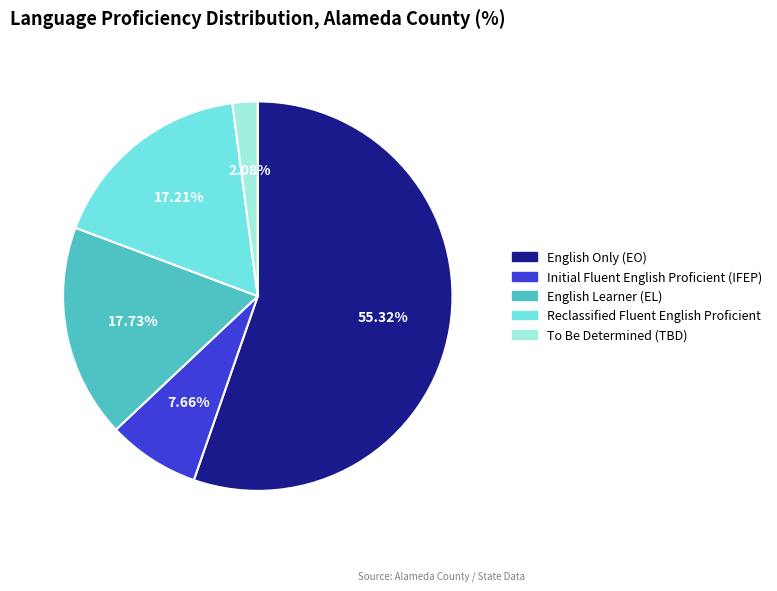

Rank the categories by value from lowest to highest.

To Be Determined (TBD), Initial Fluent English Proficient (IFEP), Reclassified Fluent English Proficient, English Learner (EL), English Only (EO)